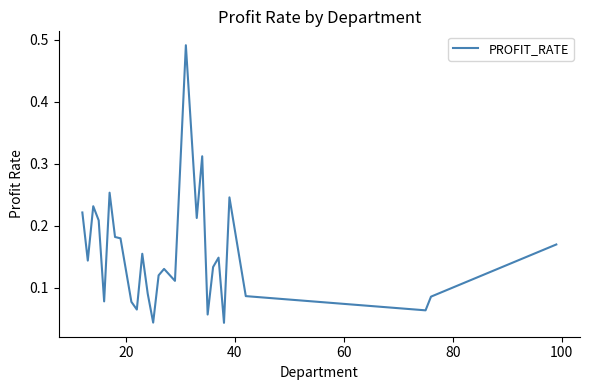

What is the difference between the maximum and minimum values?

0.4